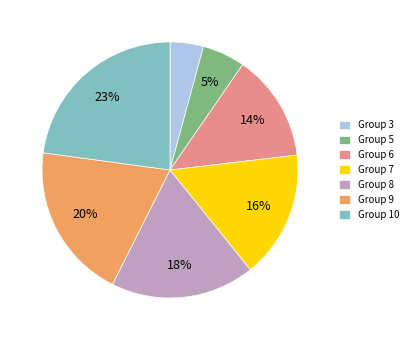

Does Group 8 account for over 50% of the chart?

No